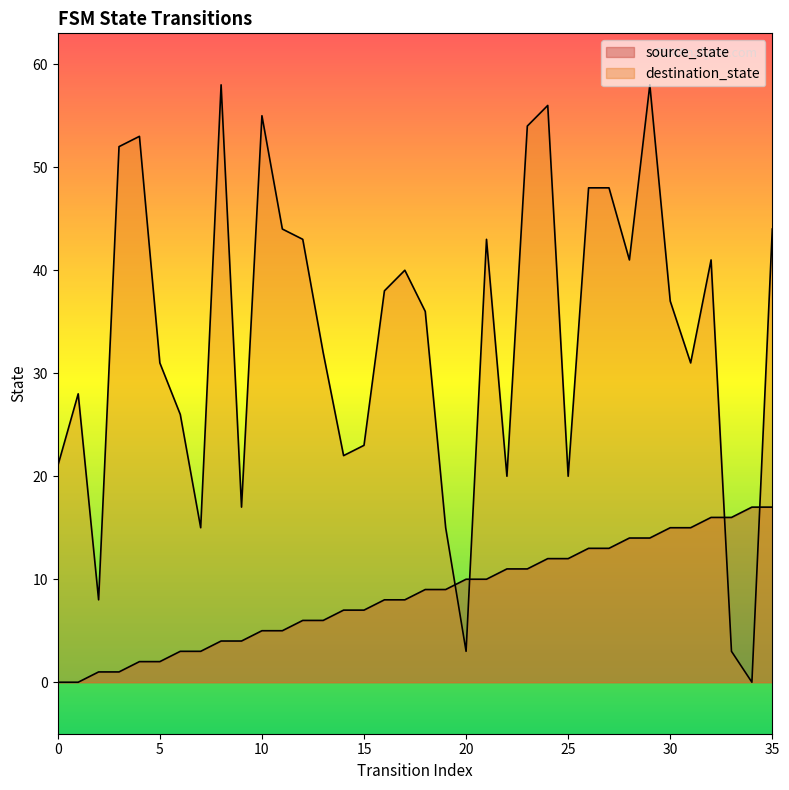

Where do destination_state and source_state first cross each other?

19 and 20